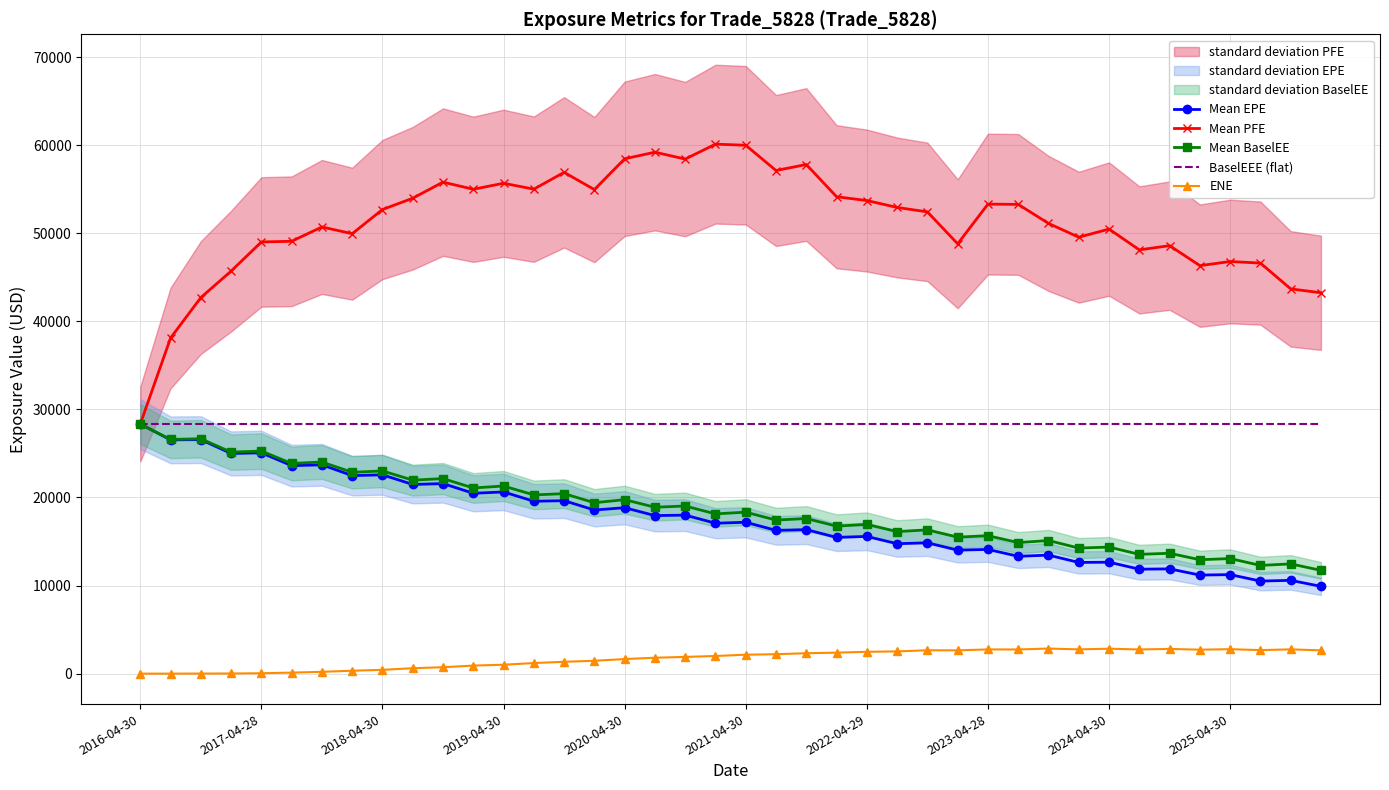

The value of Mean BaselEE at 2022-04-29 is 27701.3. True or false?

False